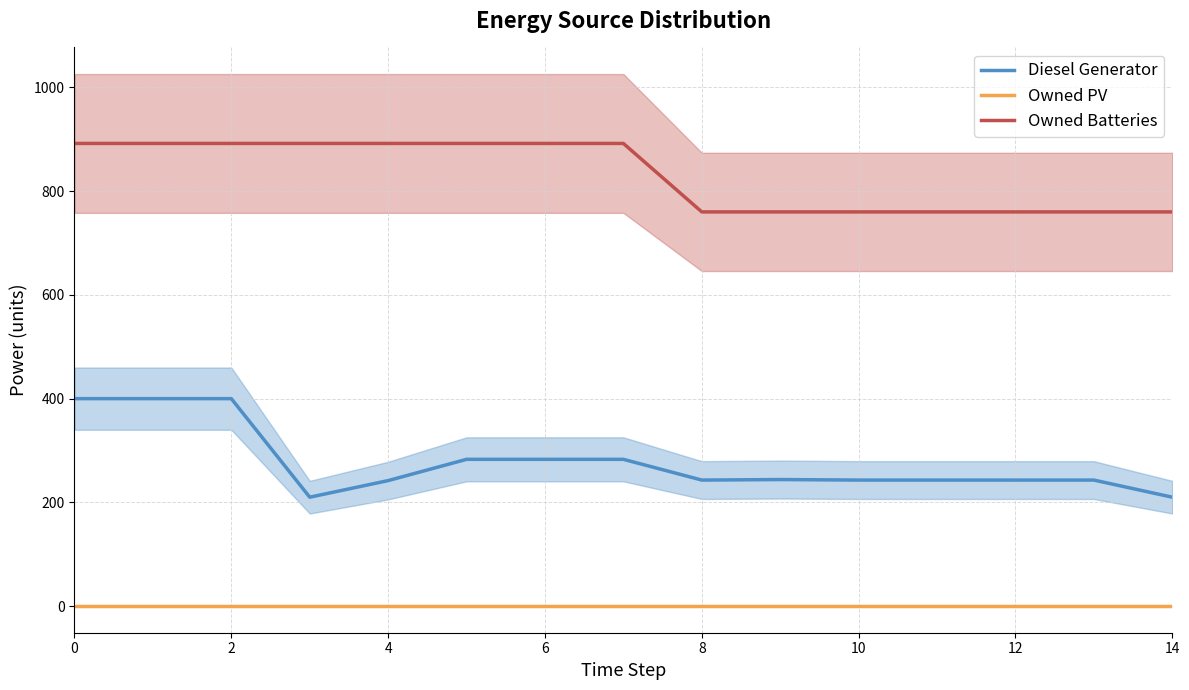

Reading right to left, list all the values displayed in this chart.

Diesel Generator: 210.0	243.0	243.0	243.0	243.0	244.0	243.0	283.0	283.0	283.0	242.0	210.0	400.0	400.0	400.0
Owned PV: 0.0	0.0	0.0	0.0	0.0	0.0	0.0	0.0	0.0	0.0	0.0	0.0	0.0	0.0	0.0
Owned Batteries: 760.0	760.0	760.0	760.0	760.0	760.0	760.0	892.0	892.0	892.0	892.0	892.0	892.0	892.0	892.0